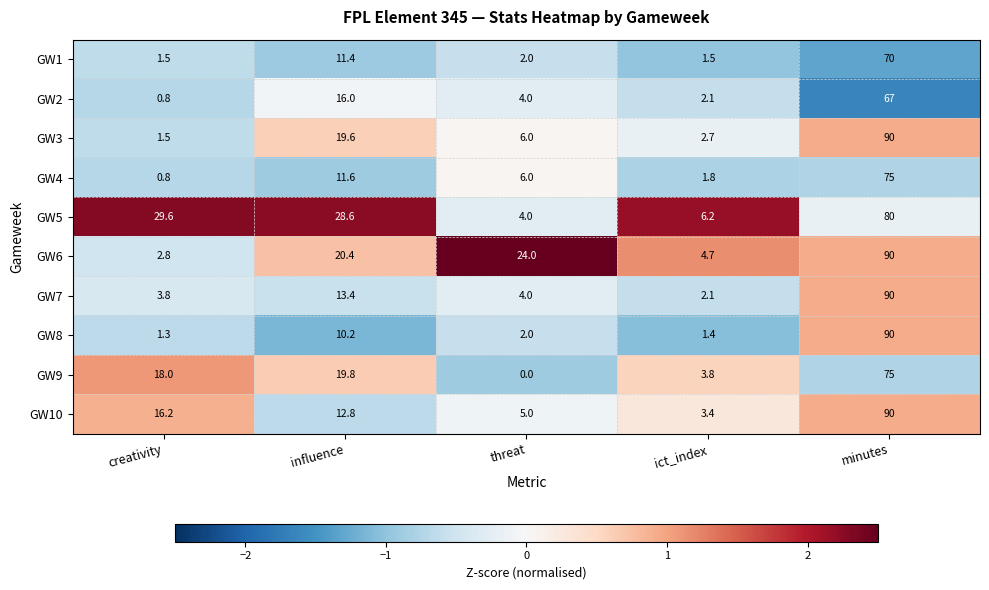

List the labels in order of GW9 value, smallest first.

threat, ict_index, creativity, influence, minutes